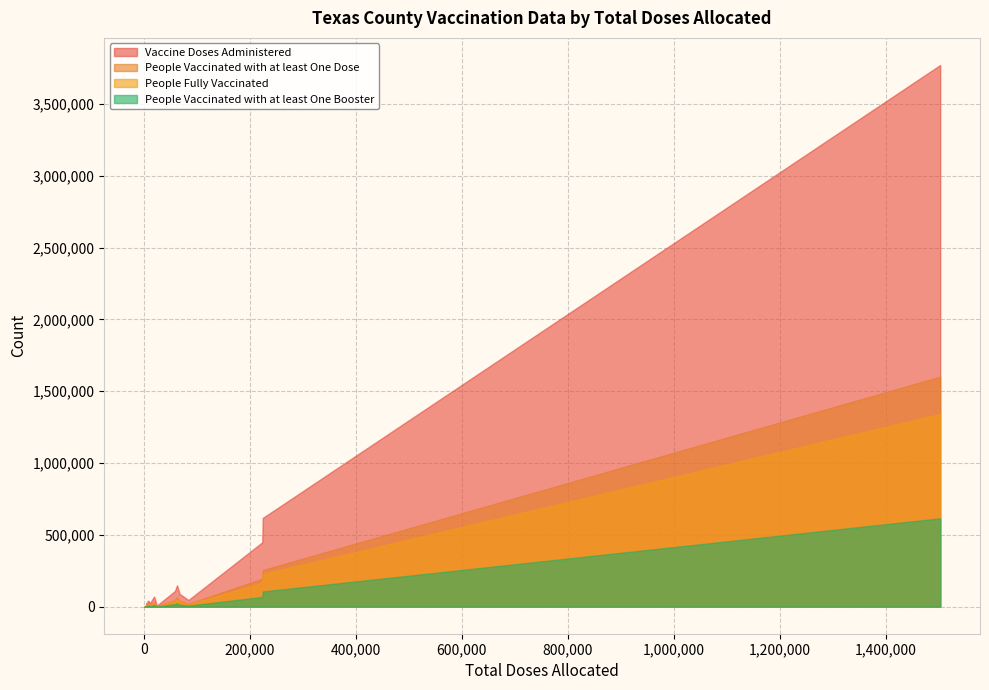

What is the greatest value displayed?

3770746